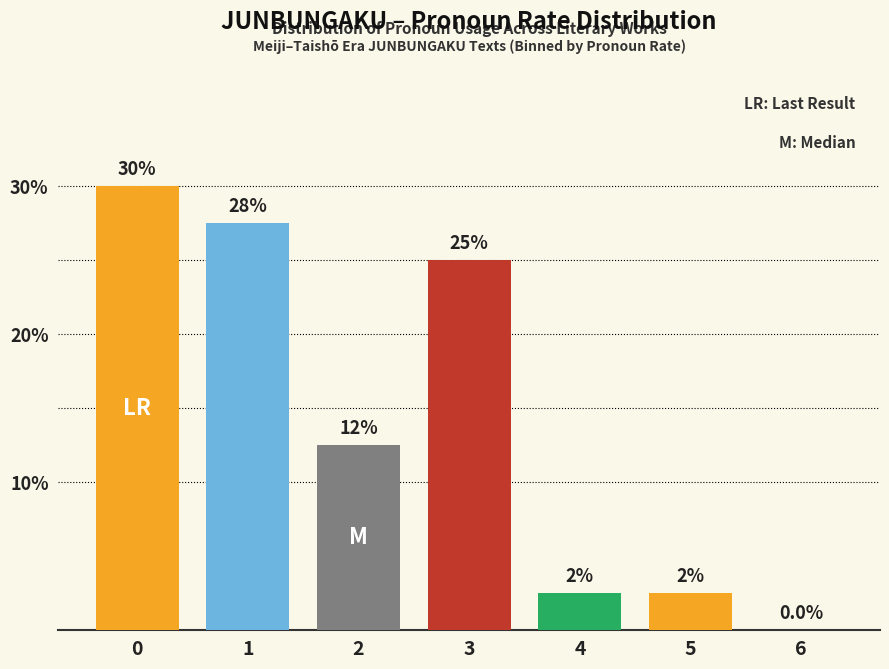

Are the bars horizontal?

No